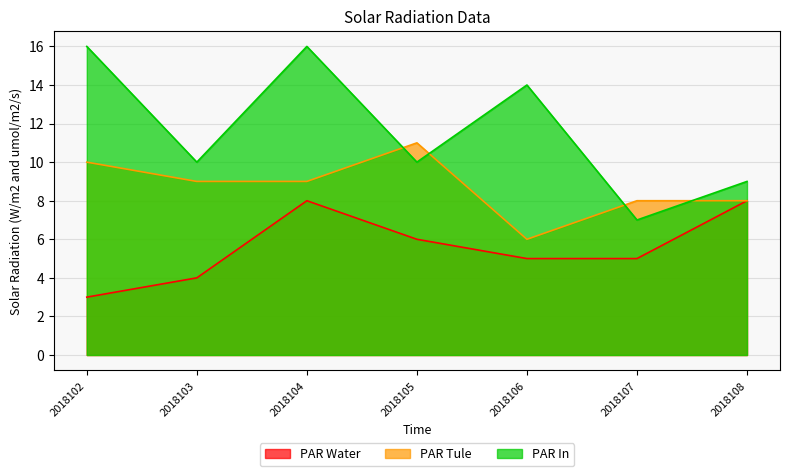

Which series has the widest spread of values?

PAR In